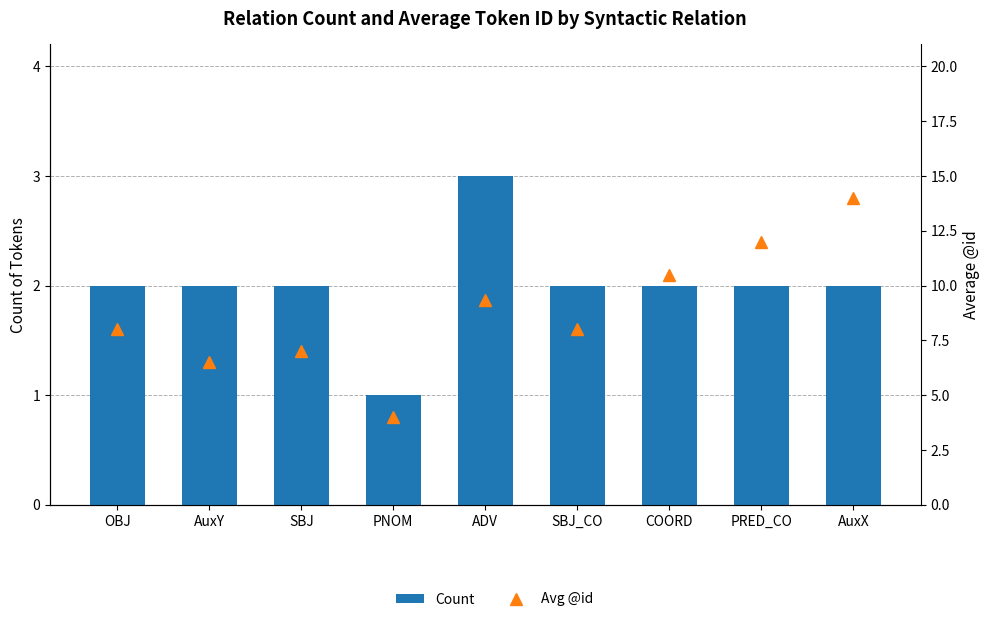

Reading right to left, what are all the values shown in this chart?

Count: AuxX=2.0	PRED_CO=2.0	COORD=2.0	SBJ_CO=2.0	ADV=3.0	PNOM=1.0	SBJ=2.0	AuxY=2.0	OBJ=2.0
Avg @id: AuxX=14.0	PRED_CO=12.0	COORD=10.5	SBJ_CO=8.0	ADV=9.3	PNOM=4.0	SBJ=7.0	AuxY=6.5	OBJ=8.0